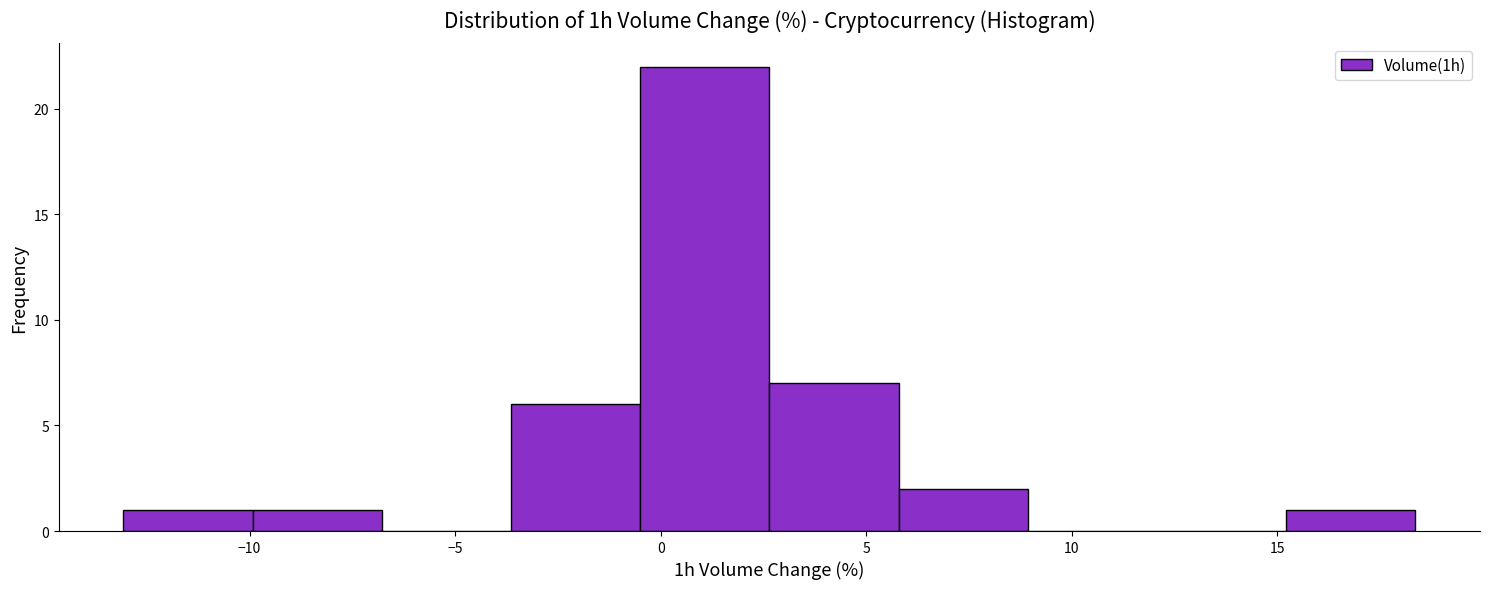

Reading left to right, list every bar in this chart as the range it spans on the x-axis followed by its height. Neither the bar edges nor the heights are printed on the chart, so give them approximately, as read against the axes.

-13.0 to -10.0: 1
-10.0 to -7.0: 1
-7.0 to -3.5: 0
-3.5 to -0.5: 6
-0.5 to 2.5: 22
2.5 to 6.0: 7
6.0 to 9.0: 2
9.0 to 12.0: 0
12.0 to 15.0: 0
15.0 to 18.5: 1